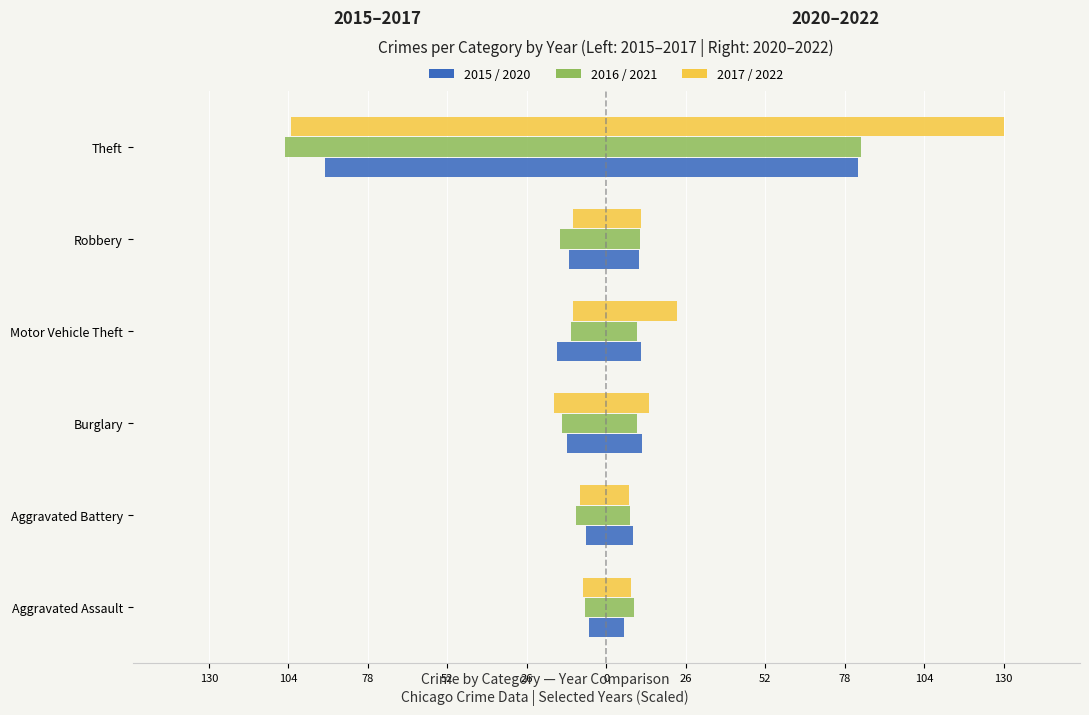

Is it true that 2016 (Left) equals -15.2 at Robbery?

True